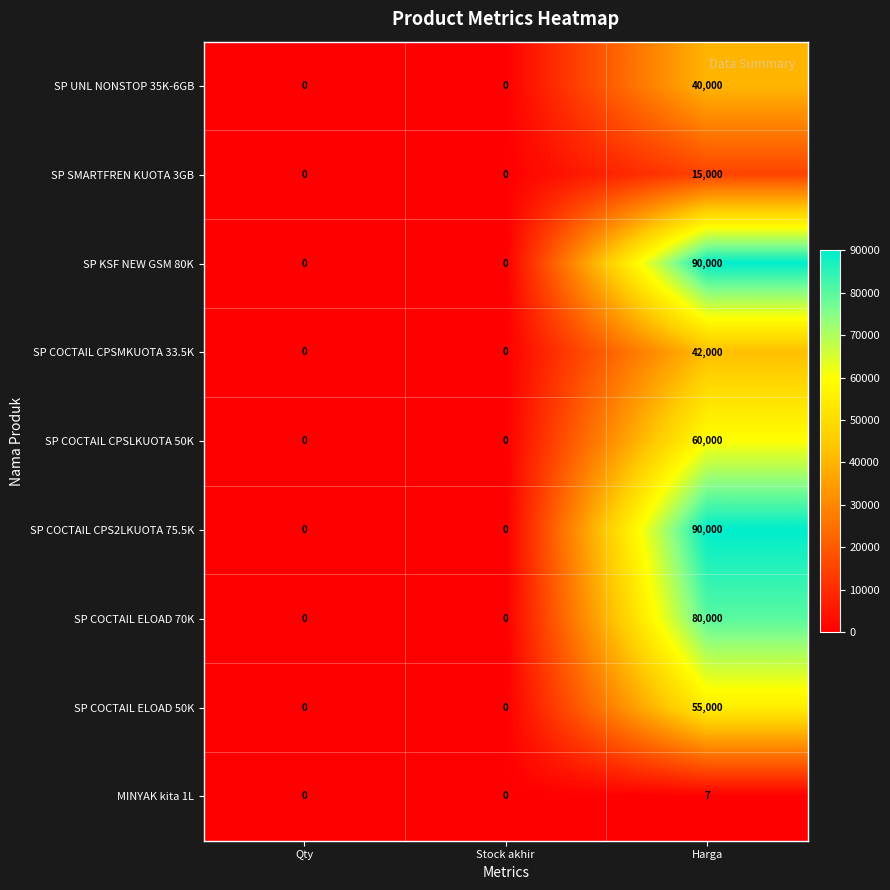

The SP COCTAIL ELOAD 50K series shows -17525 at Stock akhir. True or false?

False